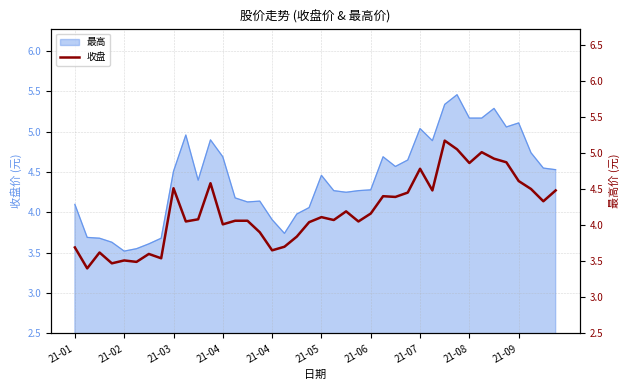

Where is the data nearest to the value 4?

21-04